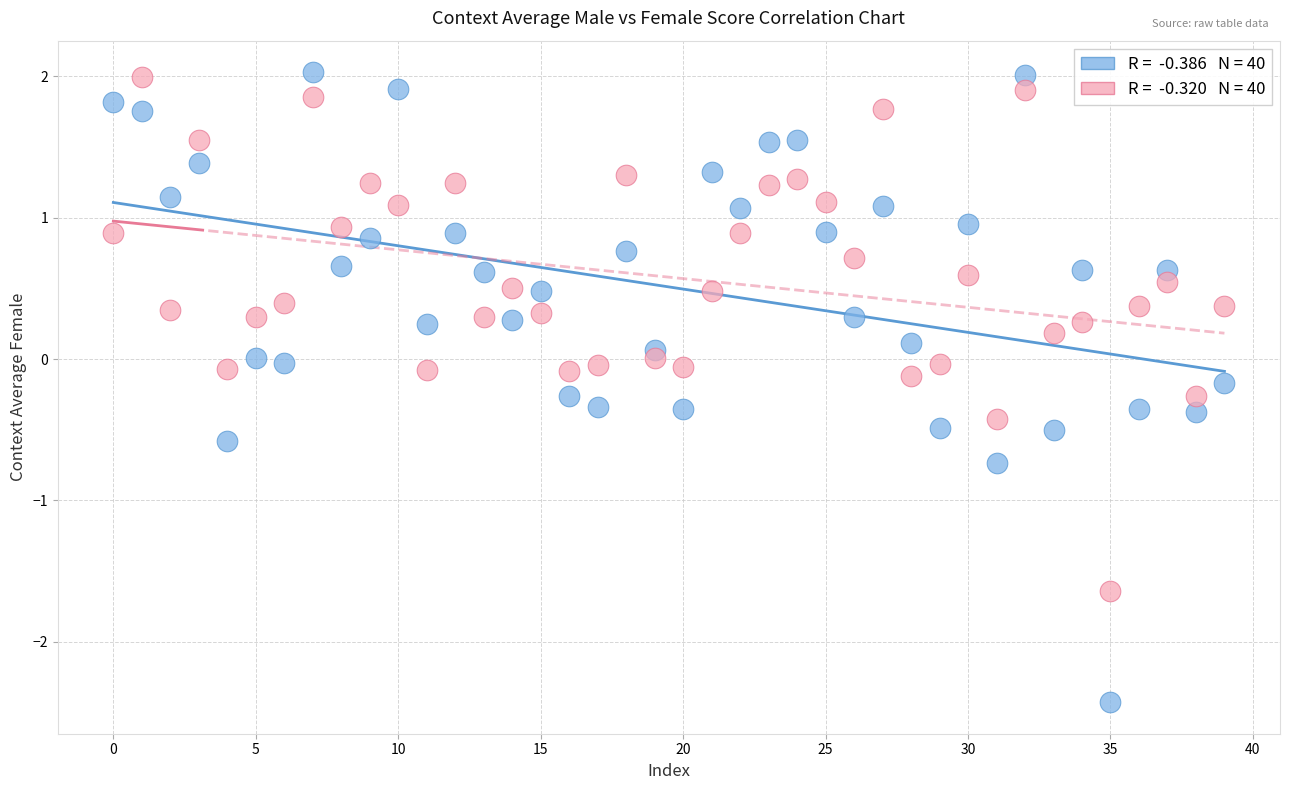

Across all data points, what is the range of Y values (max minus min)?

4.5